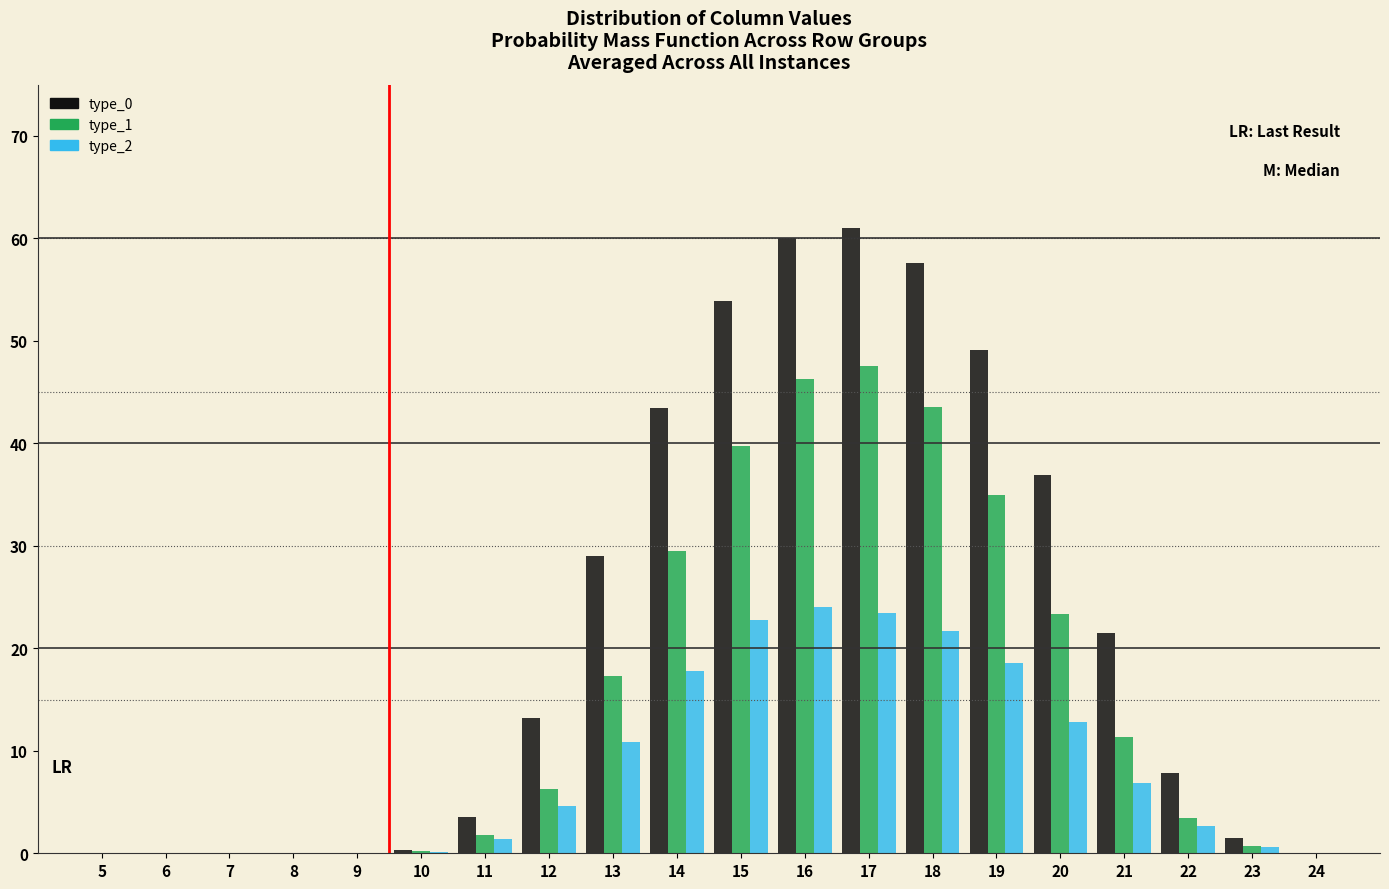

What is the maximum value shown in the chart?

61.0